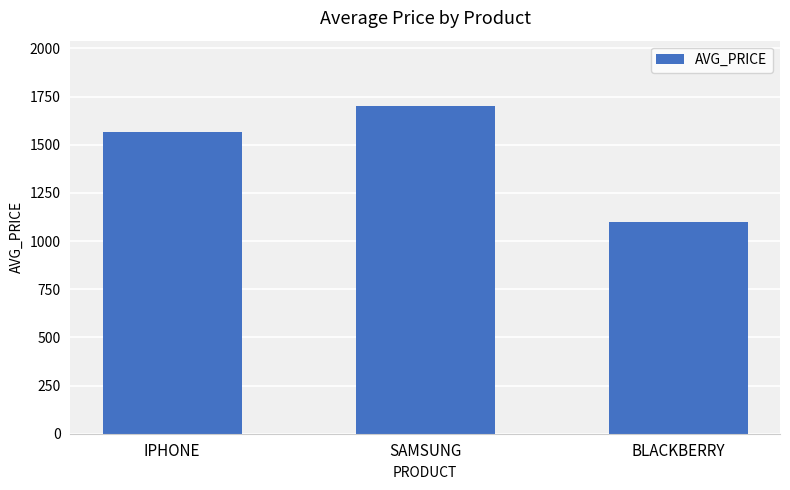

Approximately how many times larger is the value at BLACKBERRY compared to IPHONE?

0.7